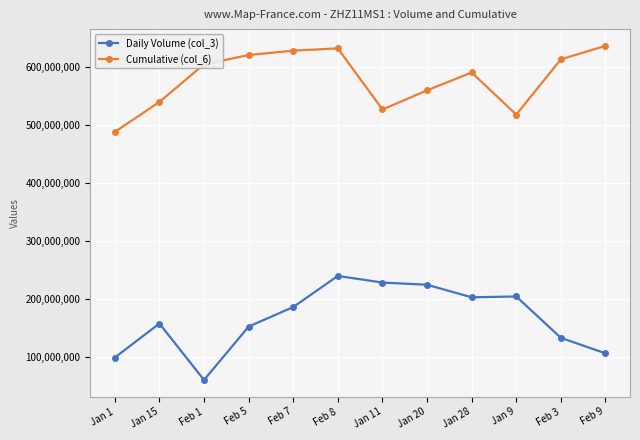

At which label does Cumulative (col_6) reach its minimum?

Jan 1